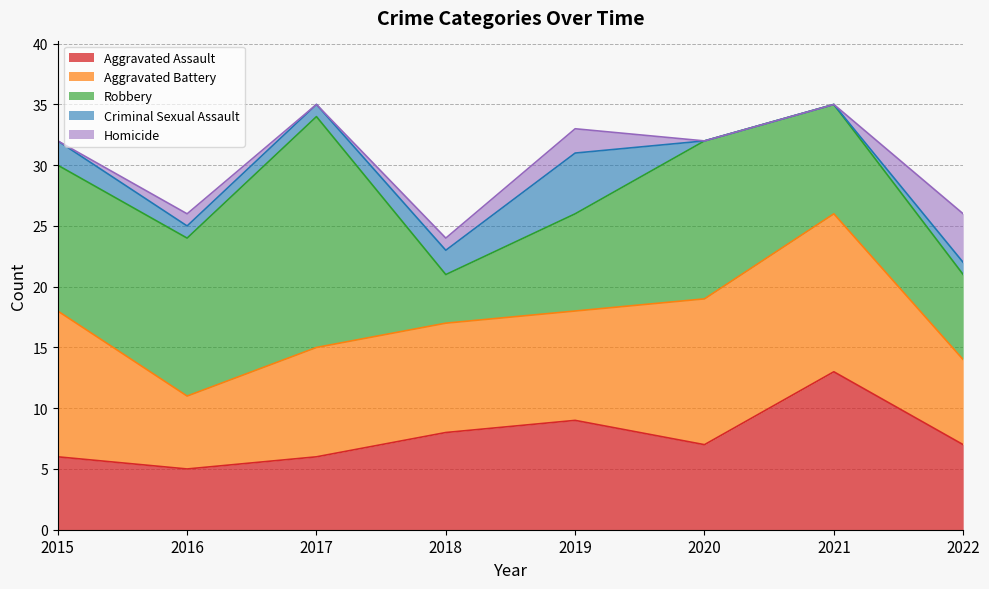

How many Aggravated Battery values are between 9 and 12?

5